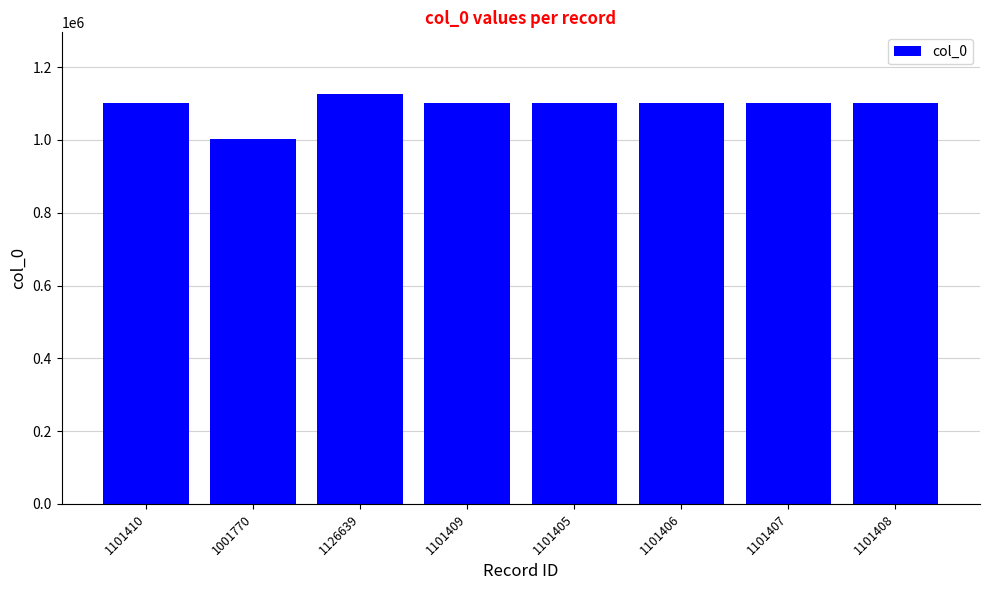

What is the difference between the maximum and minimum values?

124869